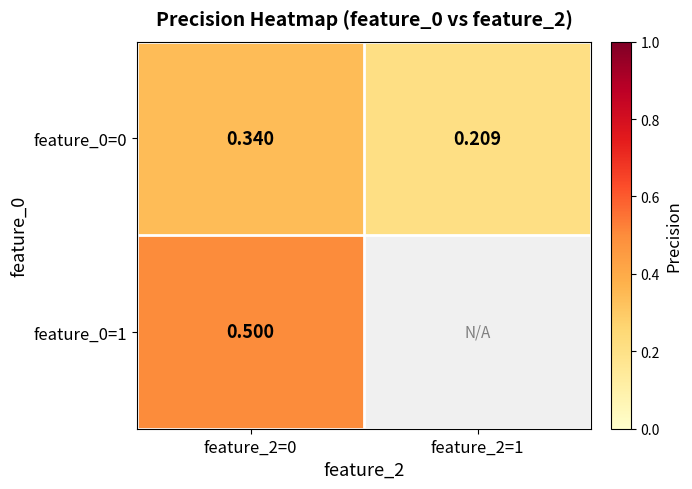

Which category has the highest value across all series?

feature_2=0